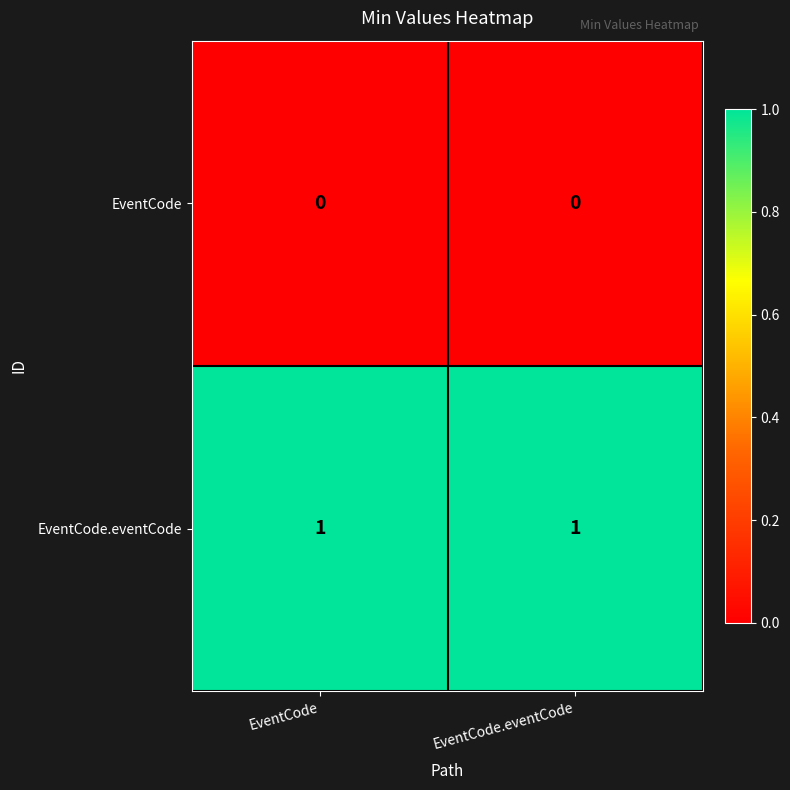

The value of EventCode.eventCode at EventCode.eventCode is 2. True or false?

False